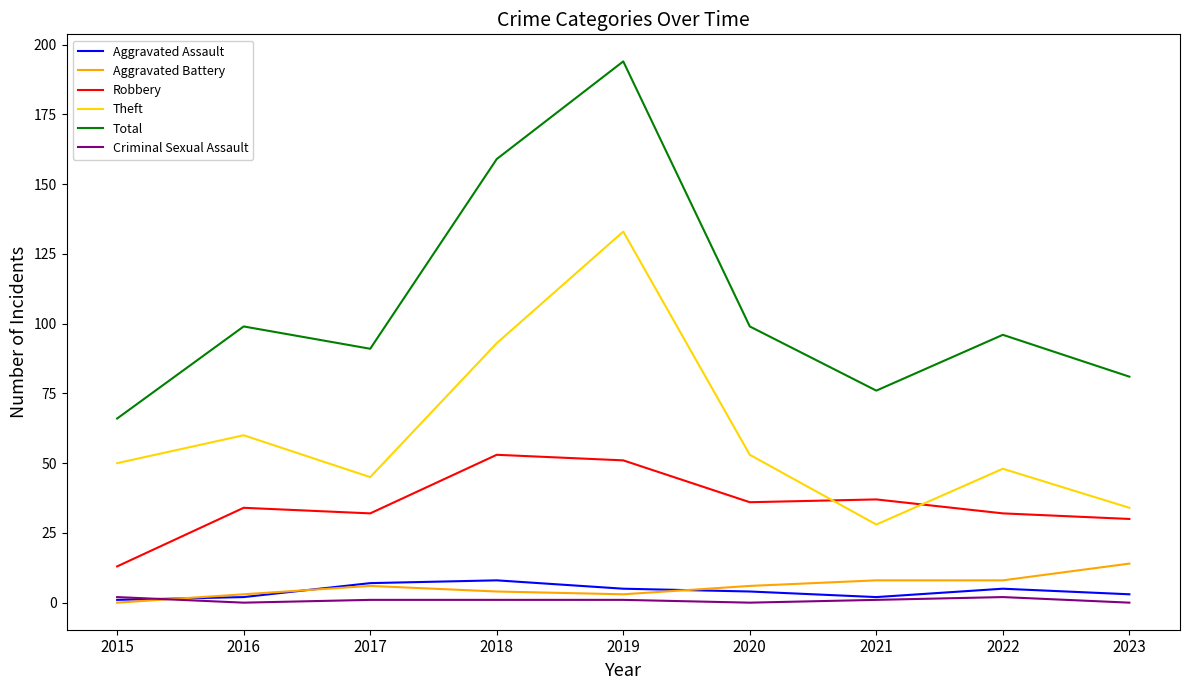

What is the total value across all series at 2017?

182